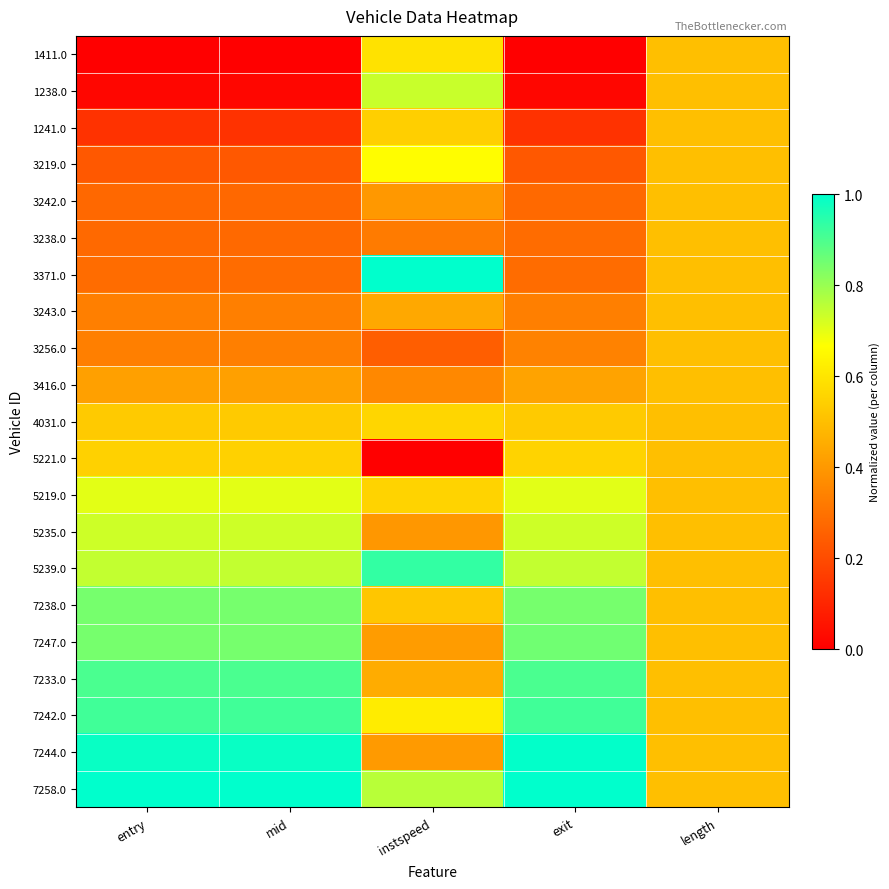

List the series in order of their peak value, lowest first.

3242.0, 3238.0, 3243.0, 3256.0, 3416.0, 1241.0, 5221.0, 4031.0, 1411.0, 3219.0, 5219.0, 5235.0, 1238.0, 7238.0, 7247.0, 7233.0, 7242.0, 5239.0, 7244.0, 3371.0, 7258.0